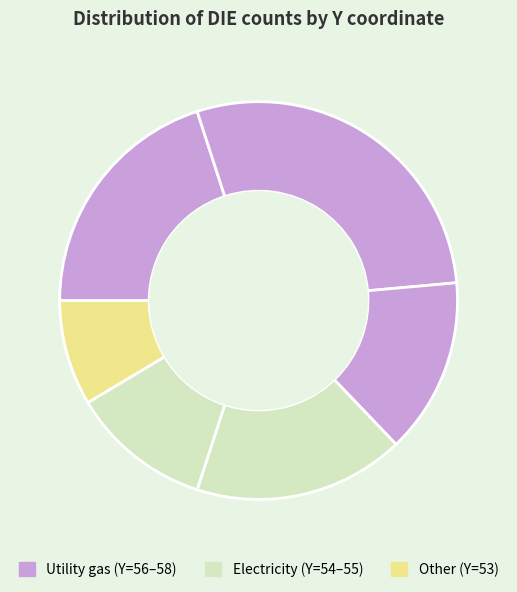

How many slices are in this pie chart?

6